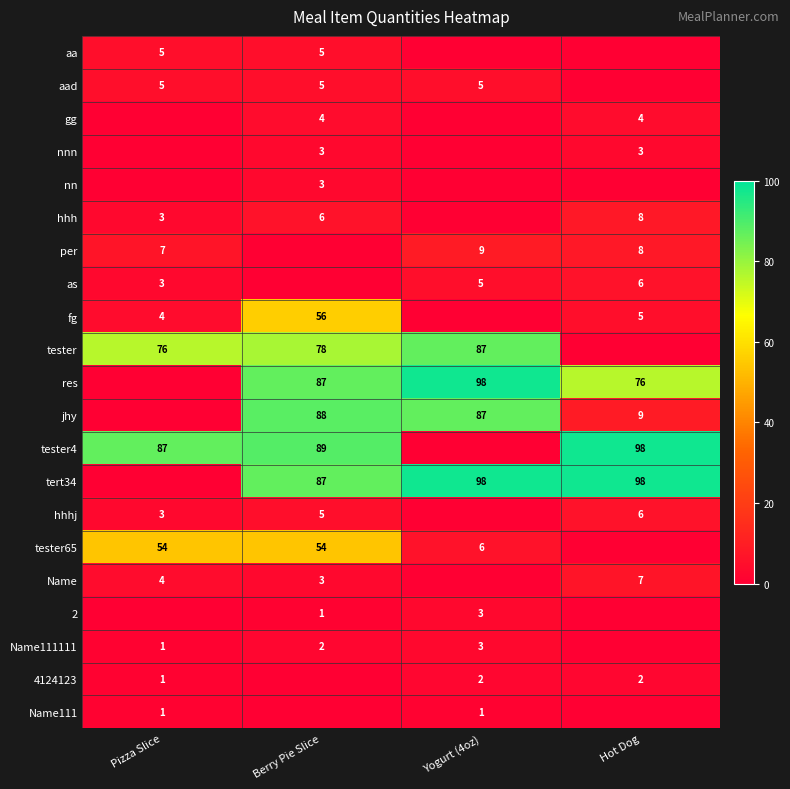

The value of 4124123 at Yogurt (4oz) is 2. True or false?

True